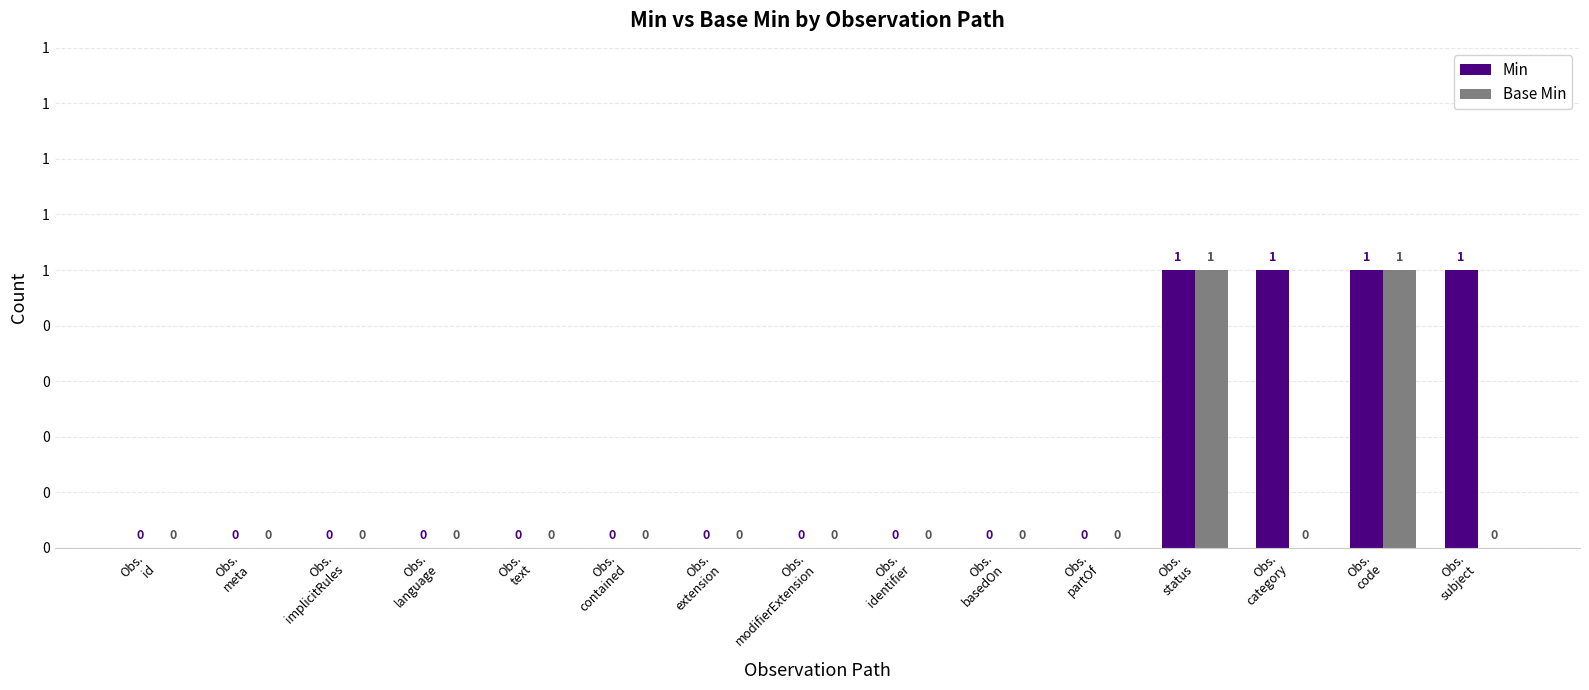

Between Obs.
contained and Obs.
basedOn, which is larger?

Obs.
contained